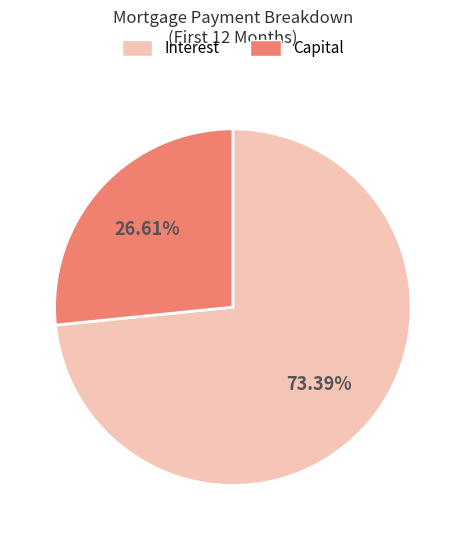

Which slice represents more than half of the pie?

Interest